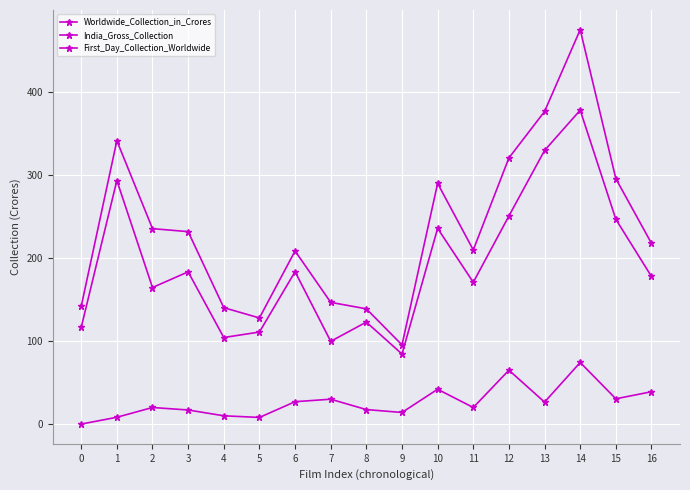

At how many categories does at least one series exceed 358?

2